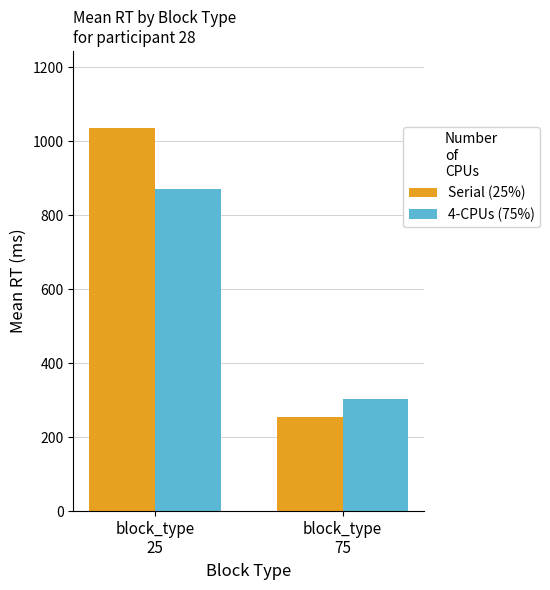

What is the value of the 4-CPUs (75%) bar at the 2nd from the left?

302.6